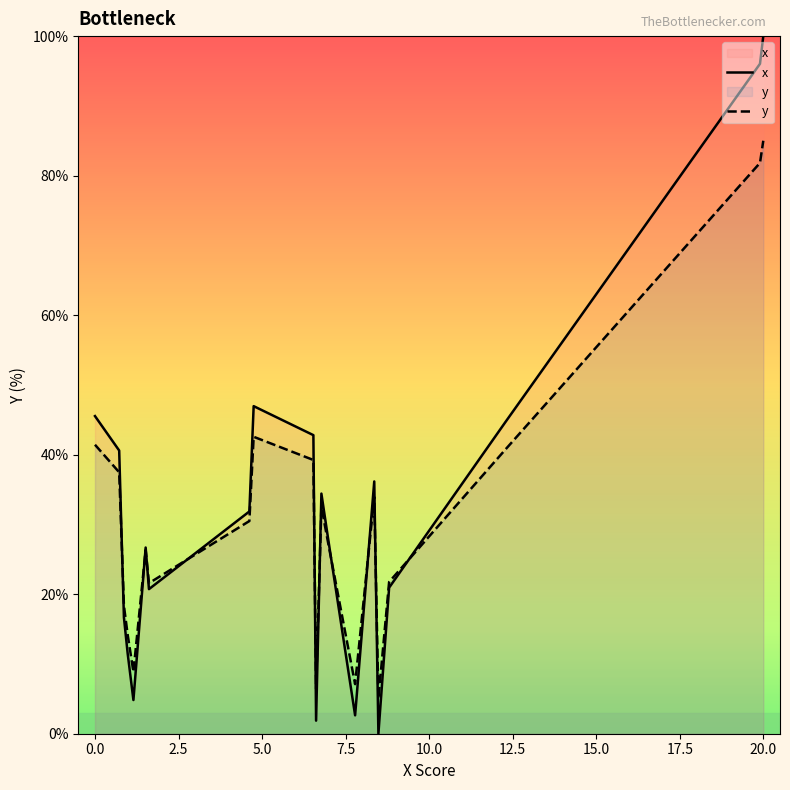

What is the average value of the y series?

31.1